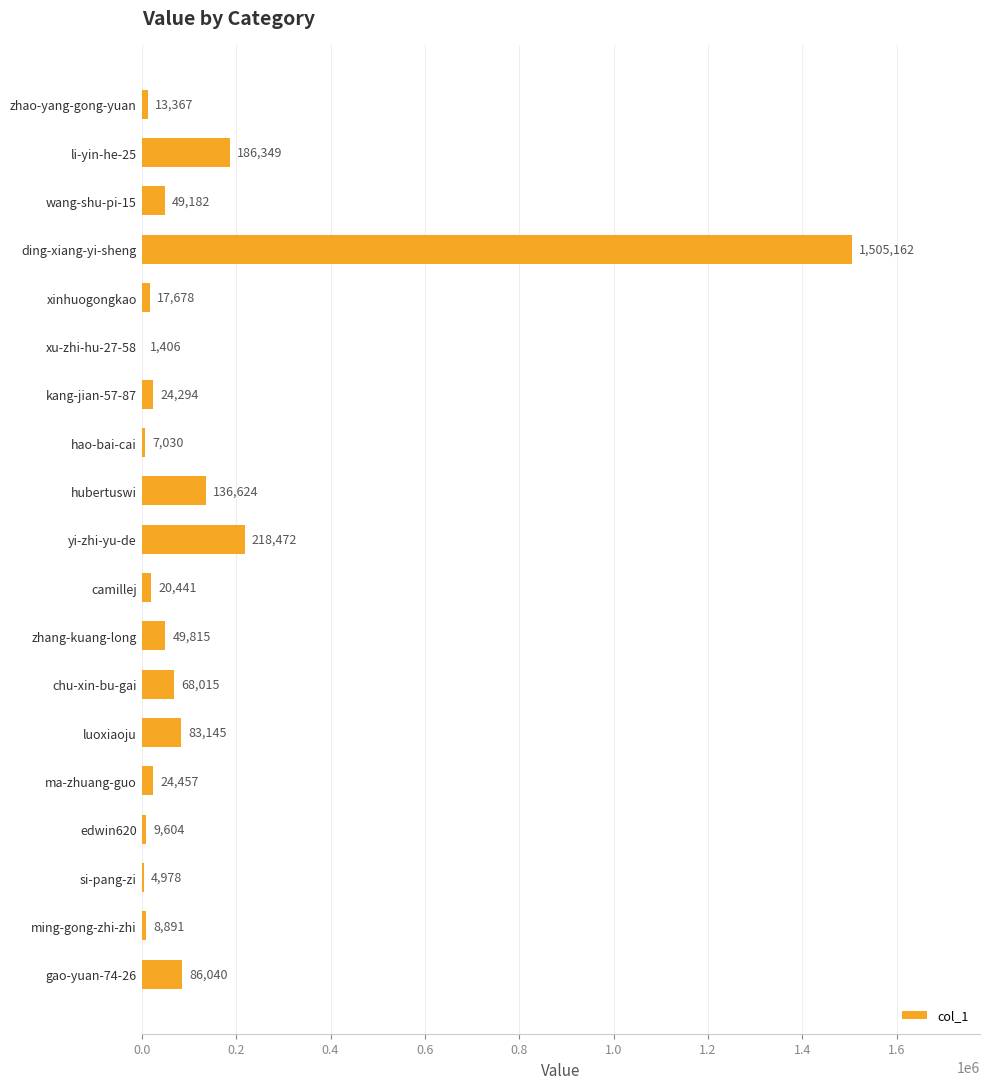

Which label corresponds to the largest value in the chart?

ding-xiang-yi-sheng